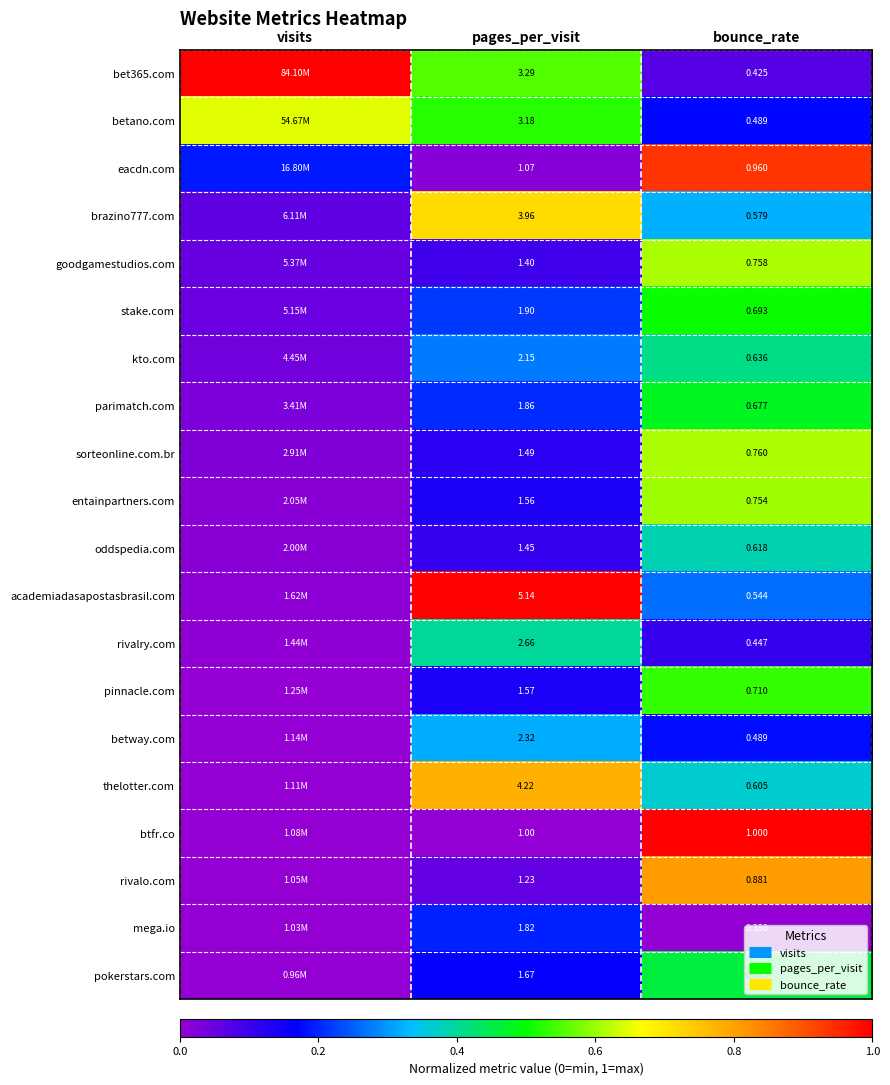

What is the difference between the maximum and minimum values in the goodgamestudios.com series?

0.6